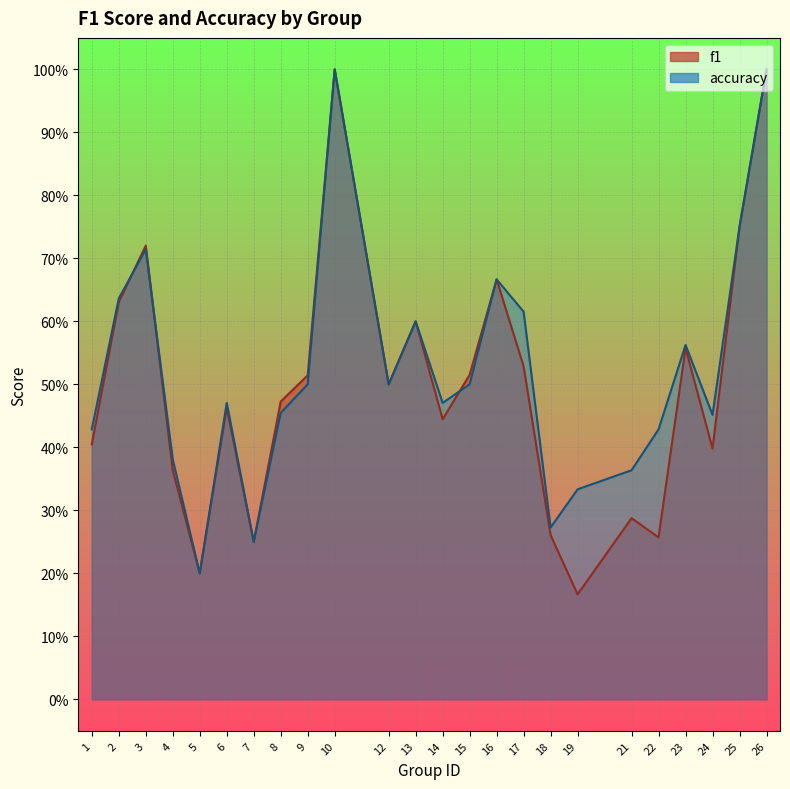

Read the accuracy value at 14.

0.5